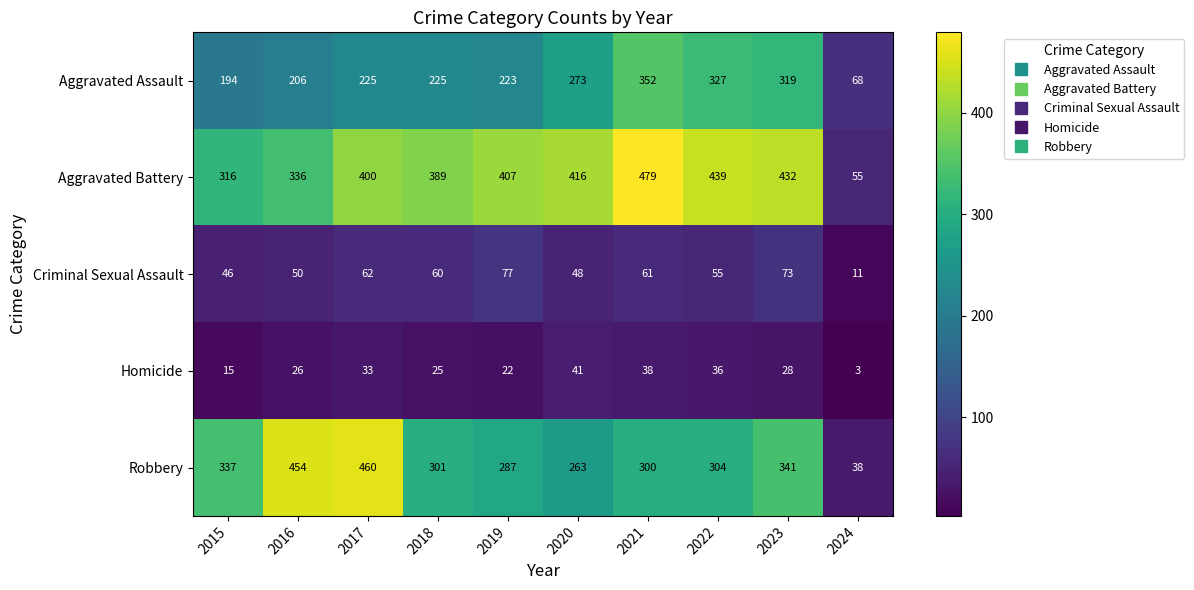

At which label does Homicide first exceed 28?

2017